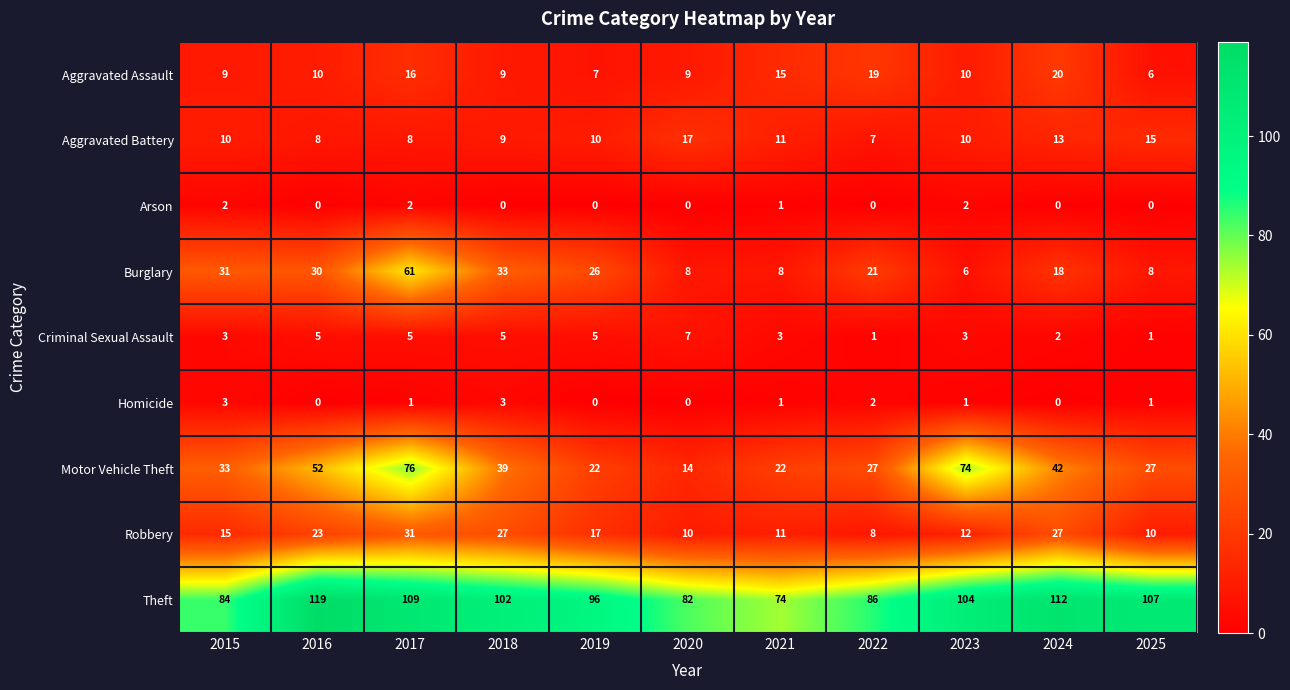

The value of Theft at 2018 is 102. True or false?

True